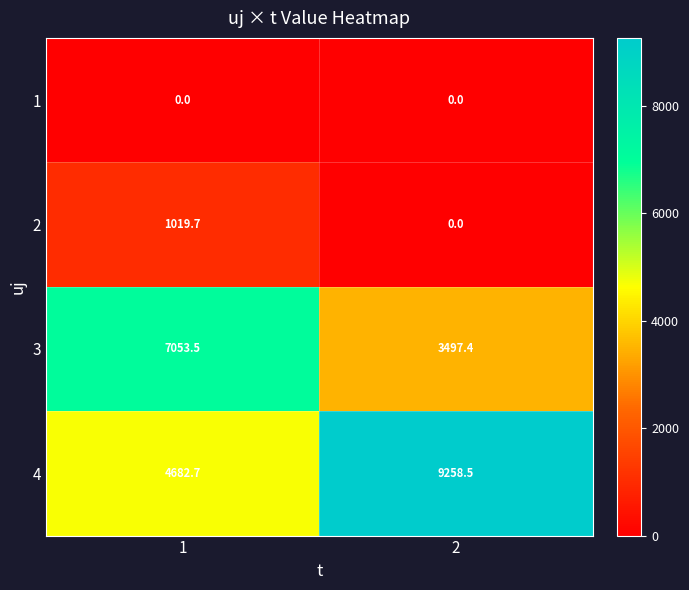

What is the maximum value shown in the chart?

9258.5